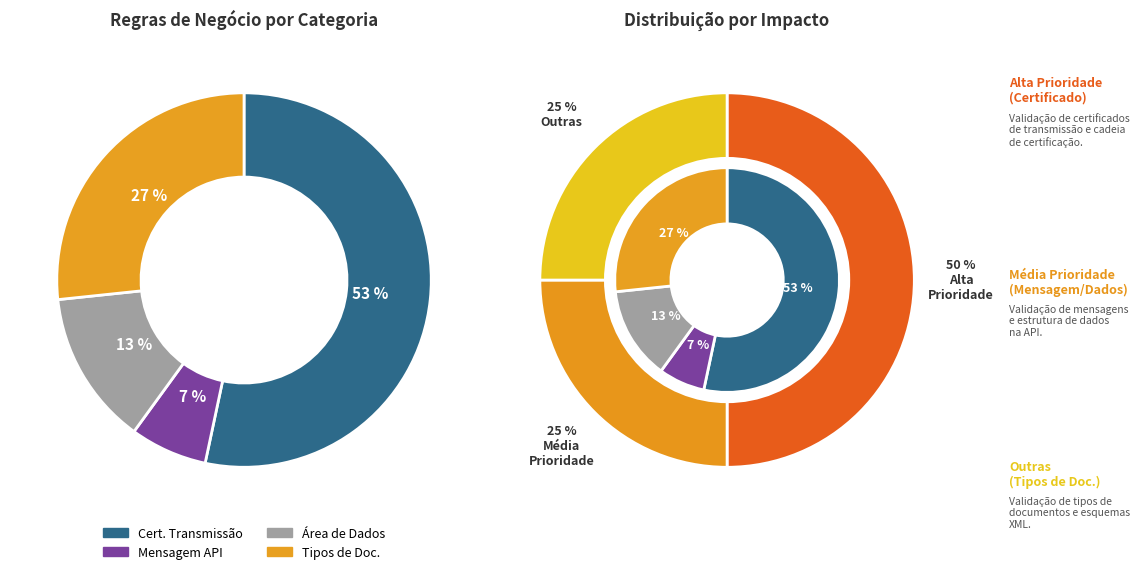

To the nearest percent, what portion does Validação do Certificado de Transmissão represent?

53%